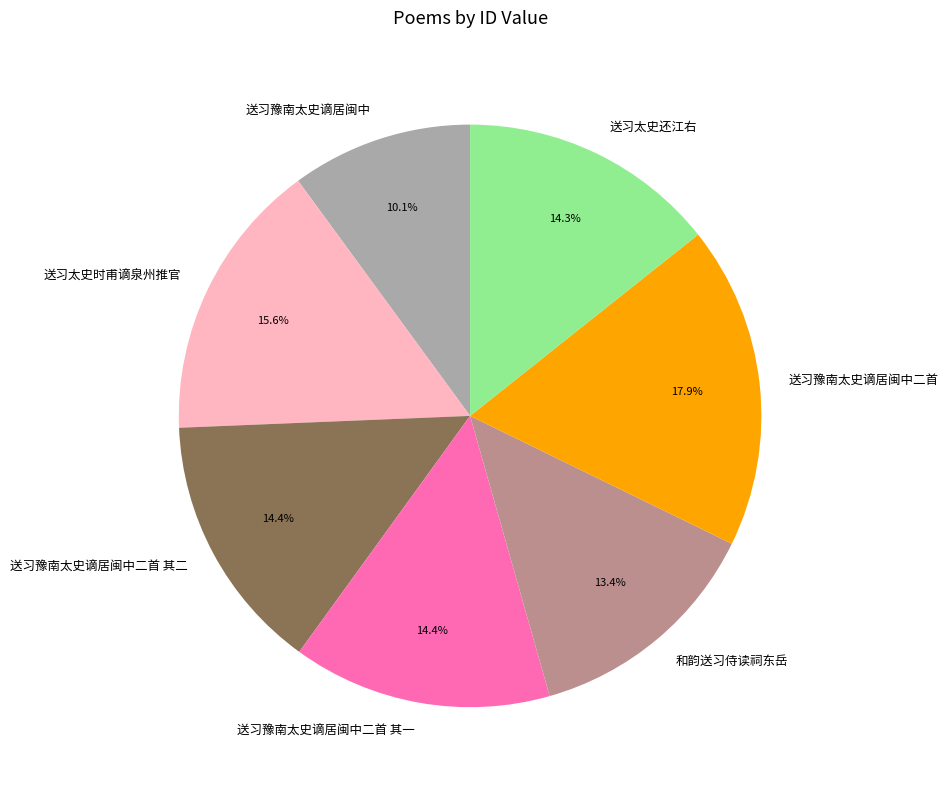

The 送习太史还江右 slice represents 14% of the pie. True or false?

True